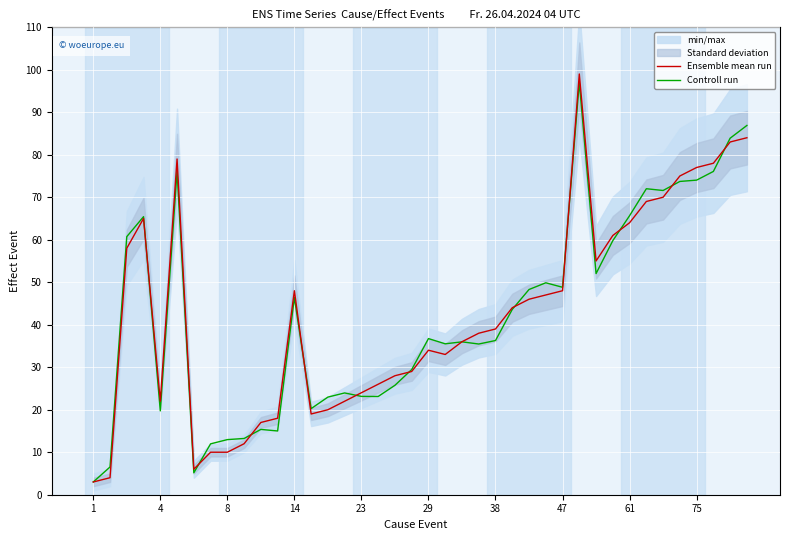

What is the difference between the maximum and second lowest values in the Controll run series?

91.8